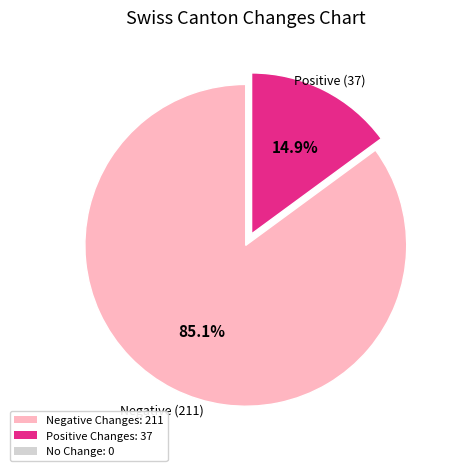

Does any single category account for the majority?

Yes